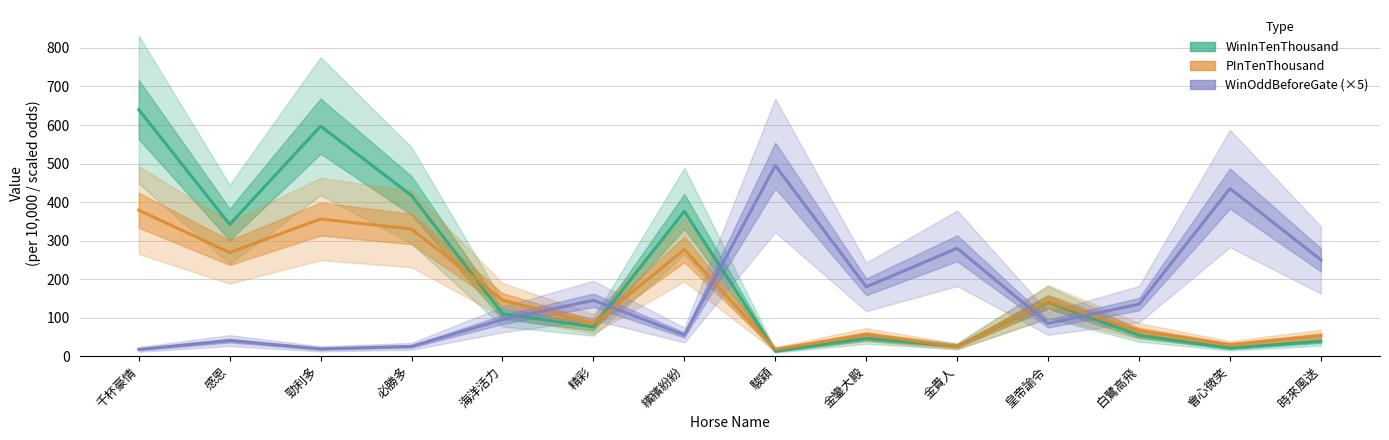

In PInTenThousand, how many points are lower than both neighbors (excluding endpoints)?

5